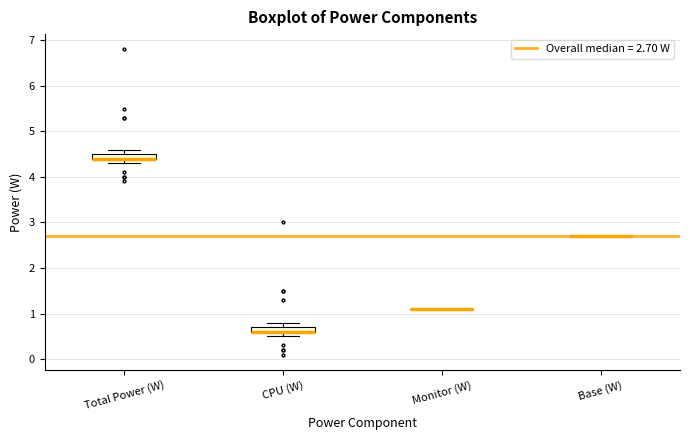

Where does the upper whisker of the box for CPU (W) end on the y-axis? The values are not printed on the chart, so give them approximately, as read against the axis.

0.8